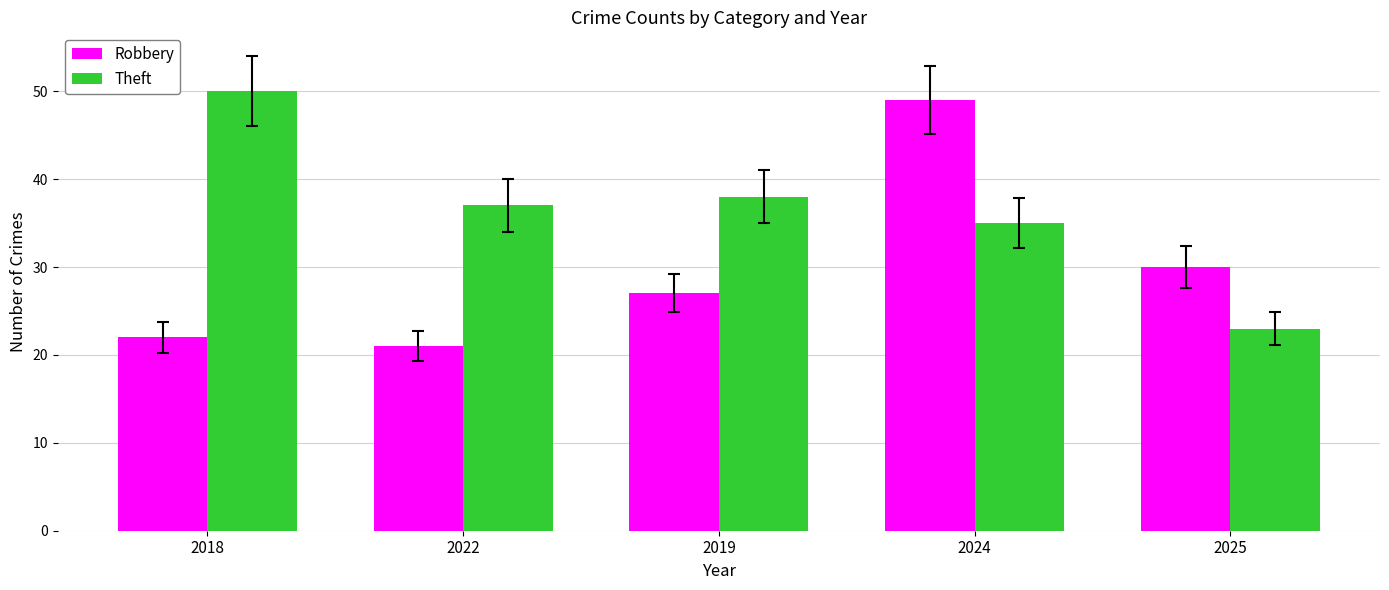

At which label is Robbery closest to 35?

2025